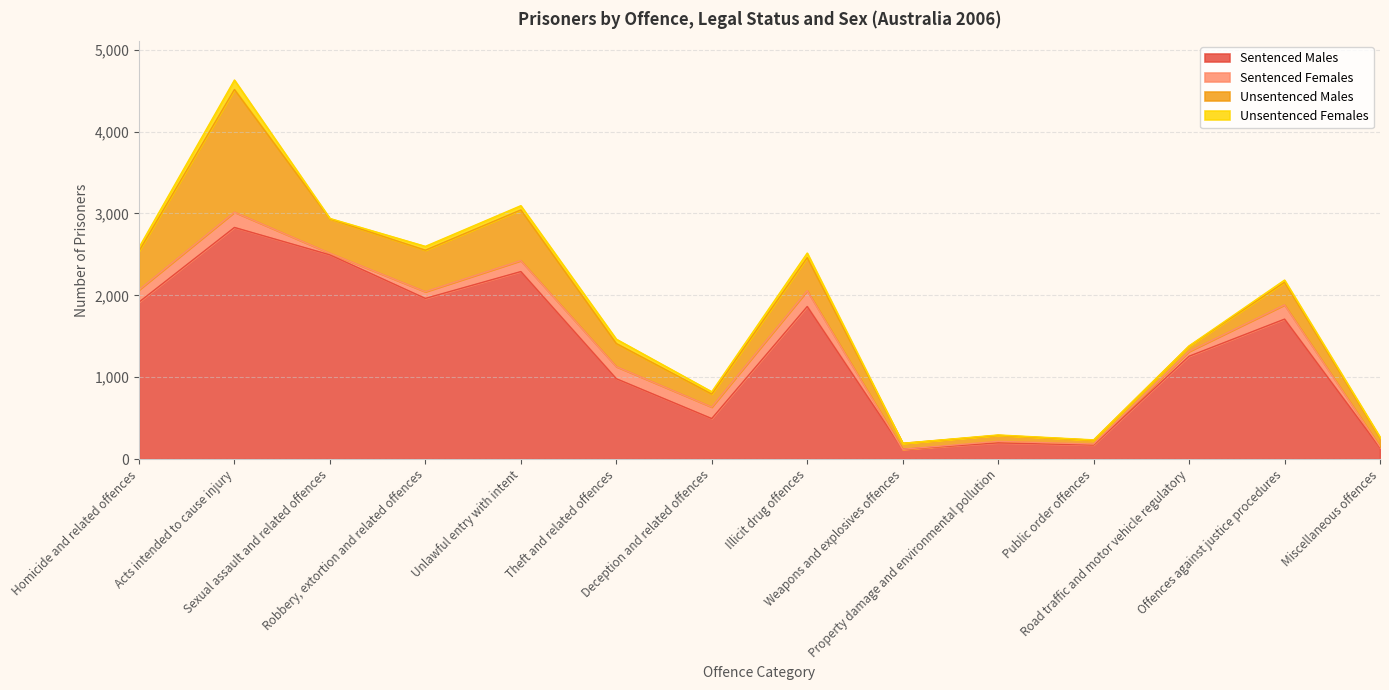

Which series has the widest spread of values?

Sentenced Males